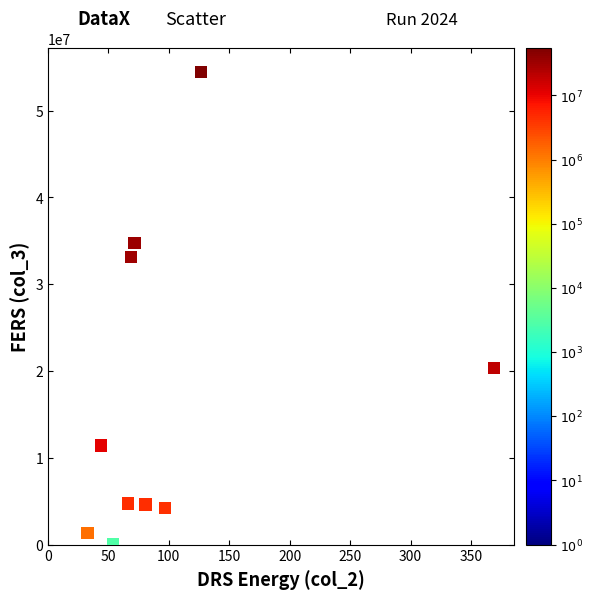

What is the average Y value?

16903287